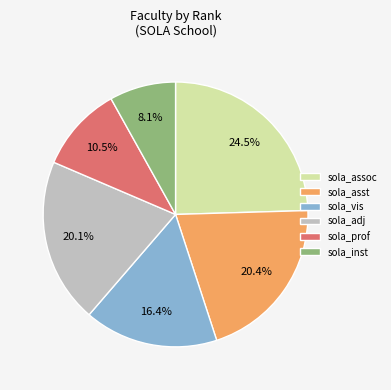

What percentage do sola_prof and sola_assoc together represent?

35.0%